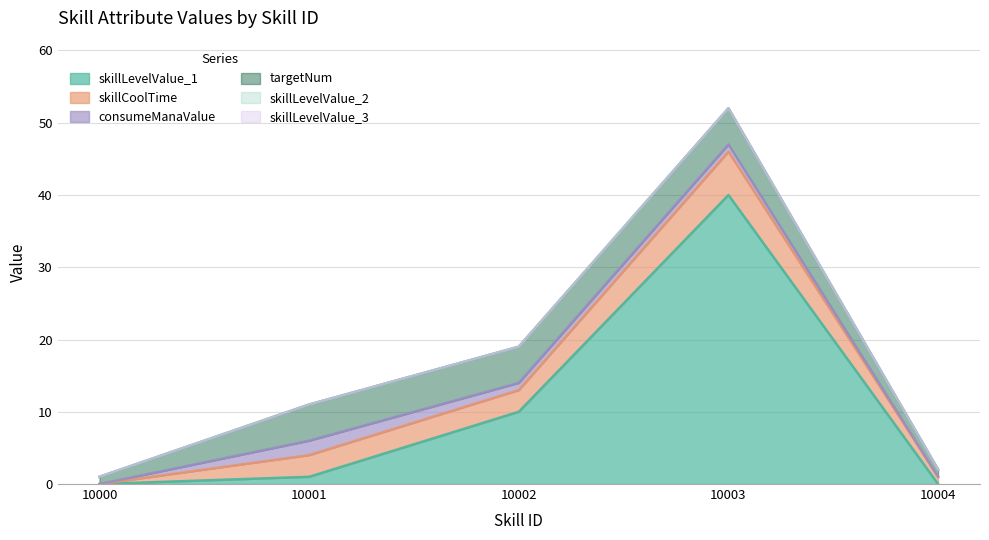

At which category is the sum across all series the highest?

10003